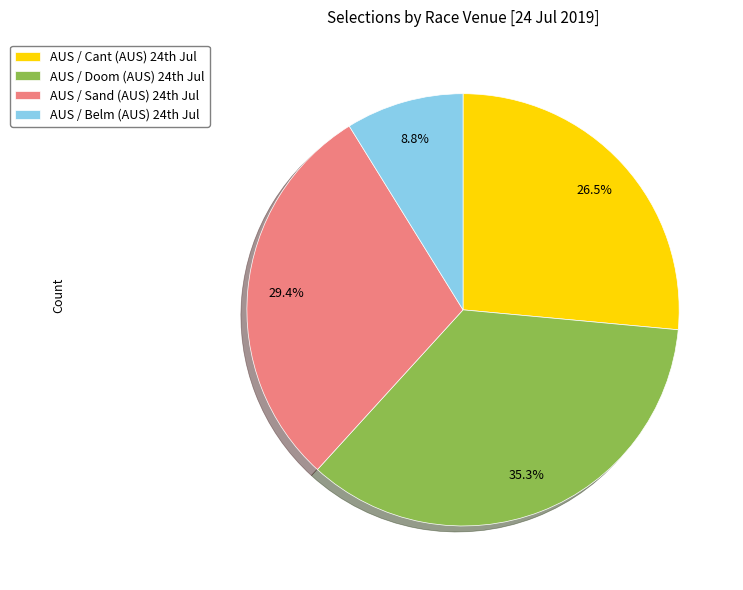

Which category has the biggest portion of the pie?

AUS / Doom (AUS) 24th Jul